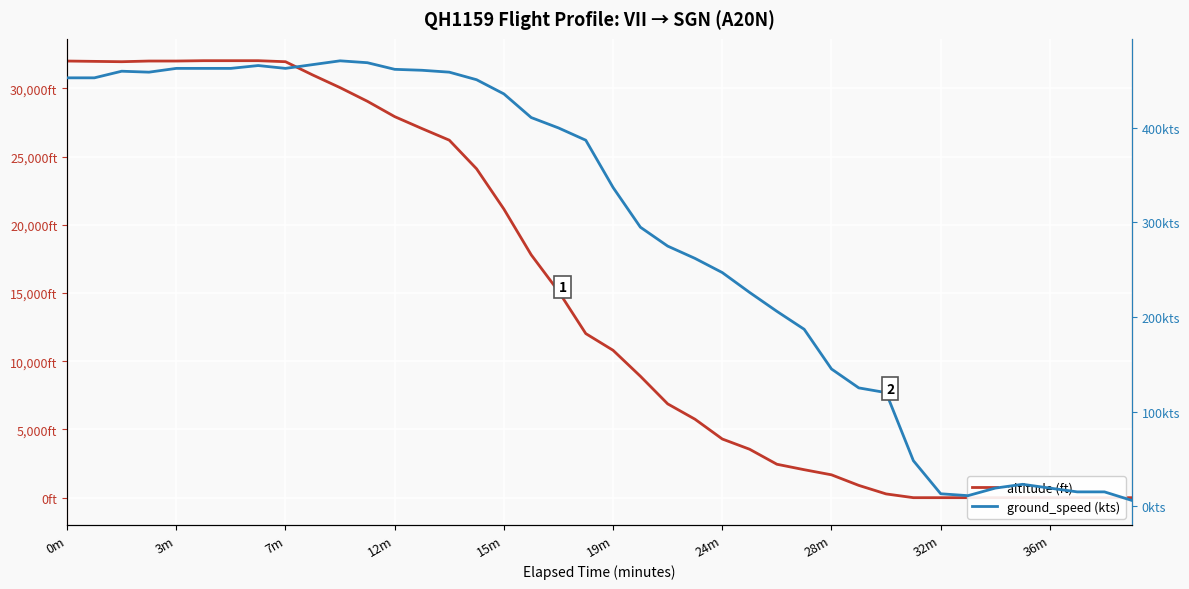

Which series has the widest spread of values?

altitude (ft)